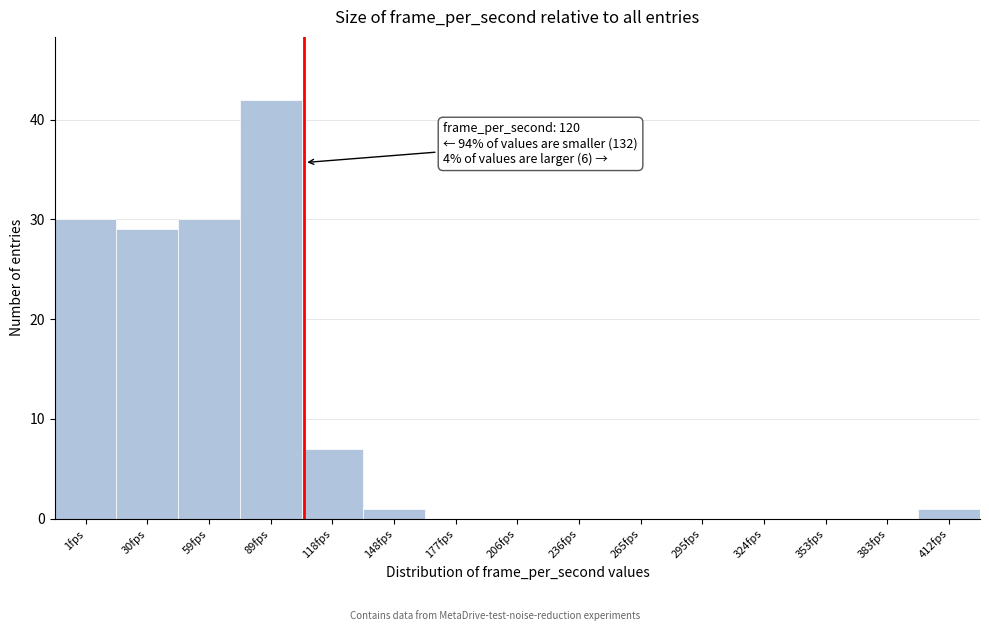

Reading left to right, what are all the values shown in this chart?

1fps=30	30fps=29	59fps=30	89fps=42	118fps=7	148fps=1	177fps=0	206fps=0	236fps=0	265fps=0	295fps=0	324fps=0	353fps=0	383fps=0	412fps=1